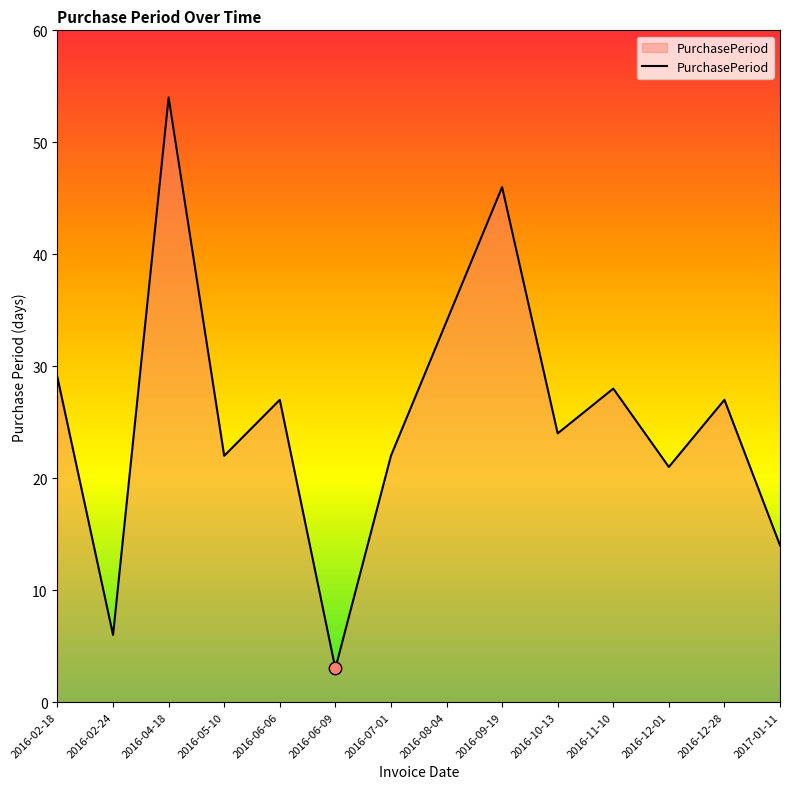

Which has a higher value, 2016-06-09 or 2016-07-01?

2016-07-01